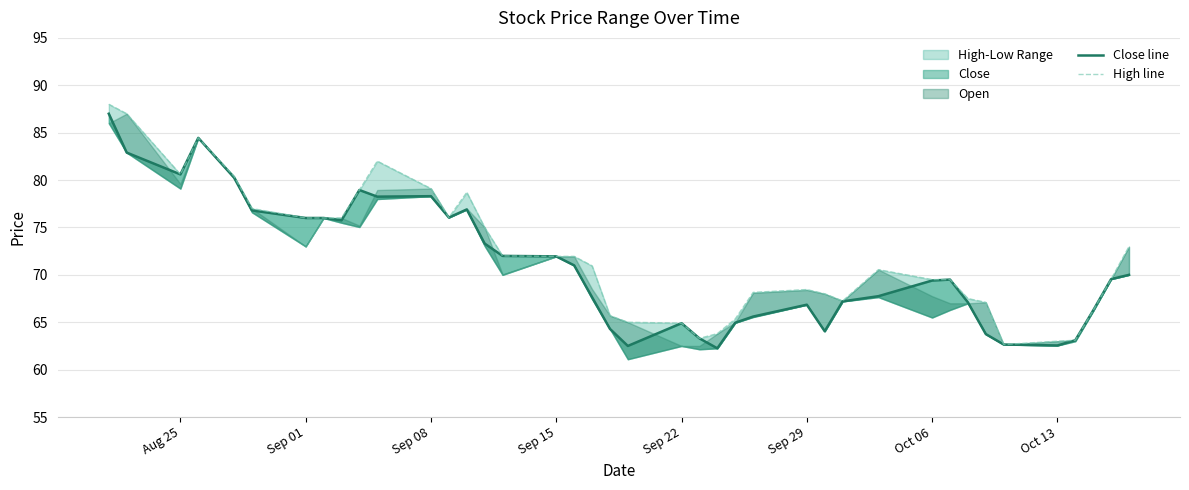

Does the chart display data point markers on the line(s)?

No